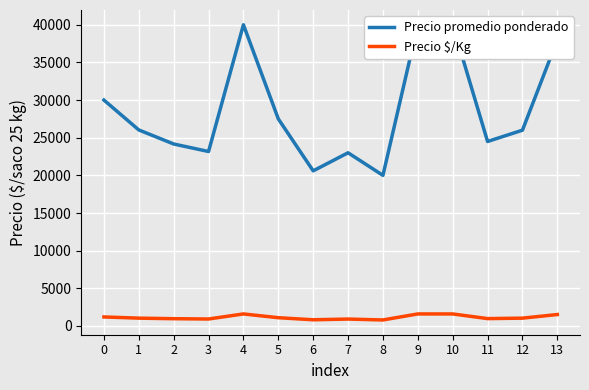

What value does the Precio promedio ponderado series have at 0?

30000